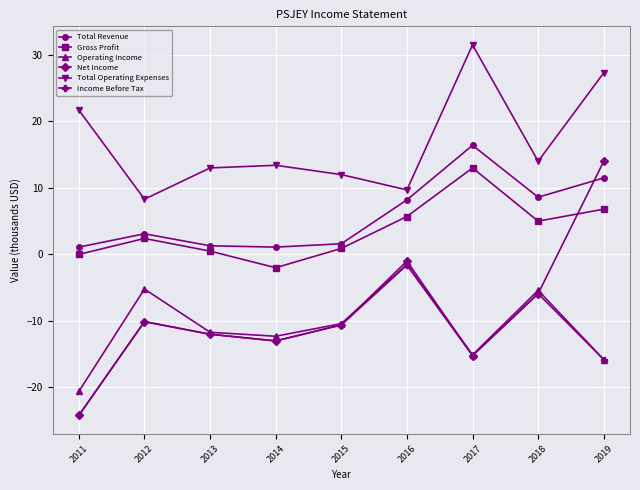

What is the sum of all Income Before Tax values?

-108.4